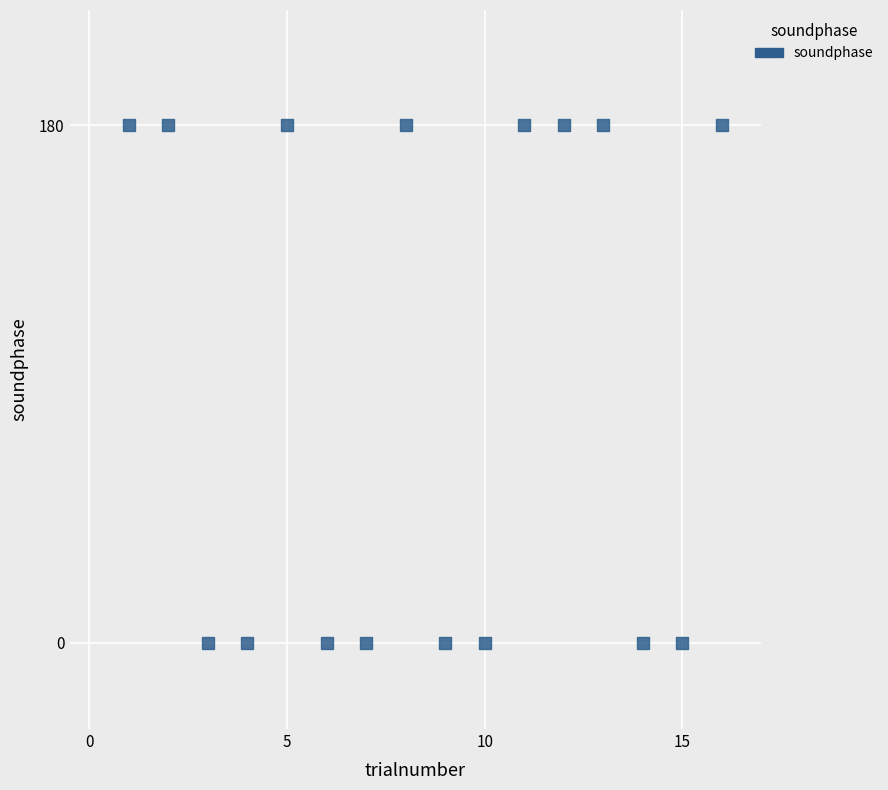

What is the range of Y values (max minus min)?

180